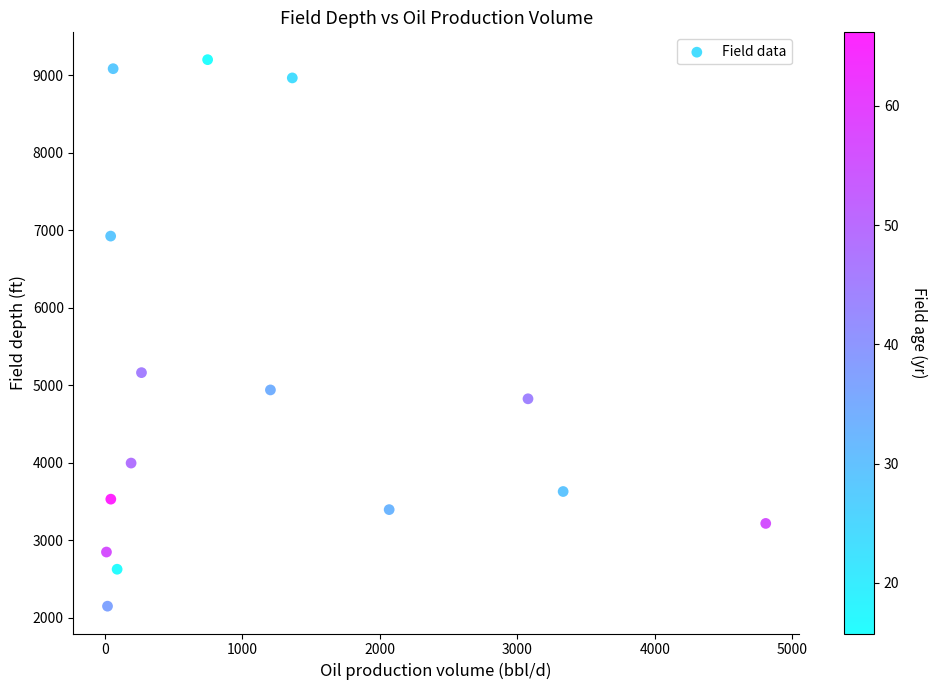

What Y value in the scatter plot is closest to 5677?

5165.4